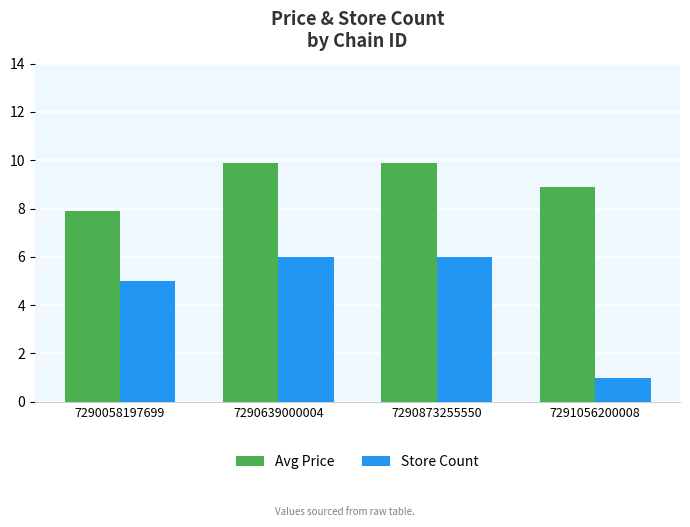

Which series has the largest range (max minus min)?

Store Count